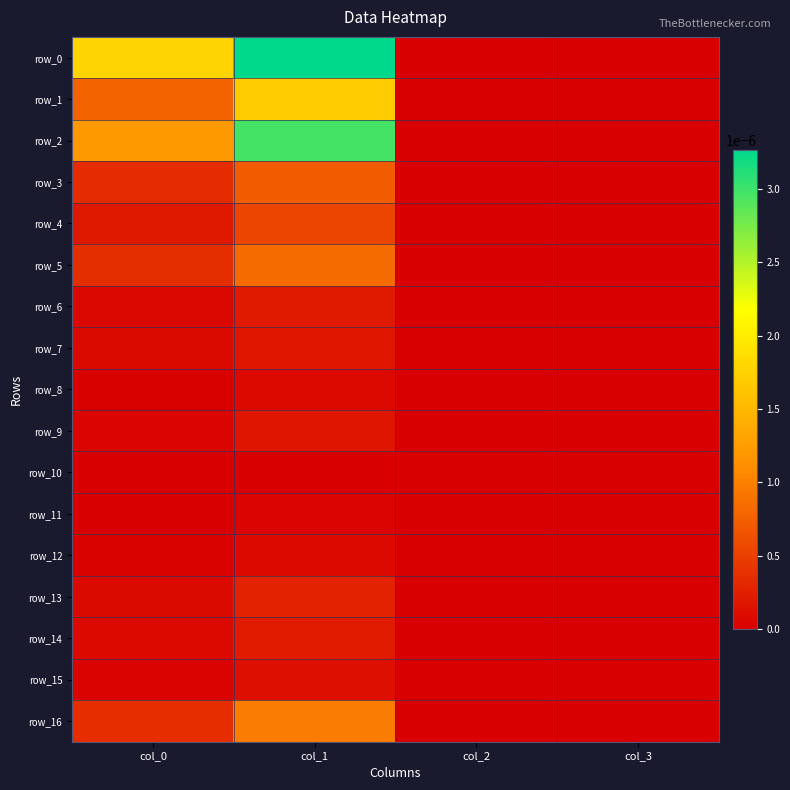

Which series changed the most between col_0 and col_1?

row_2